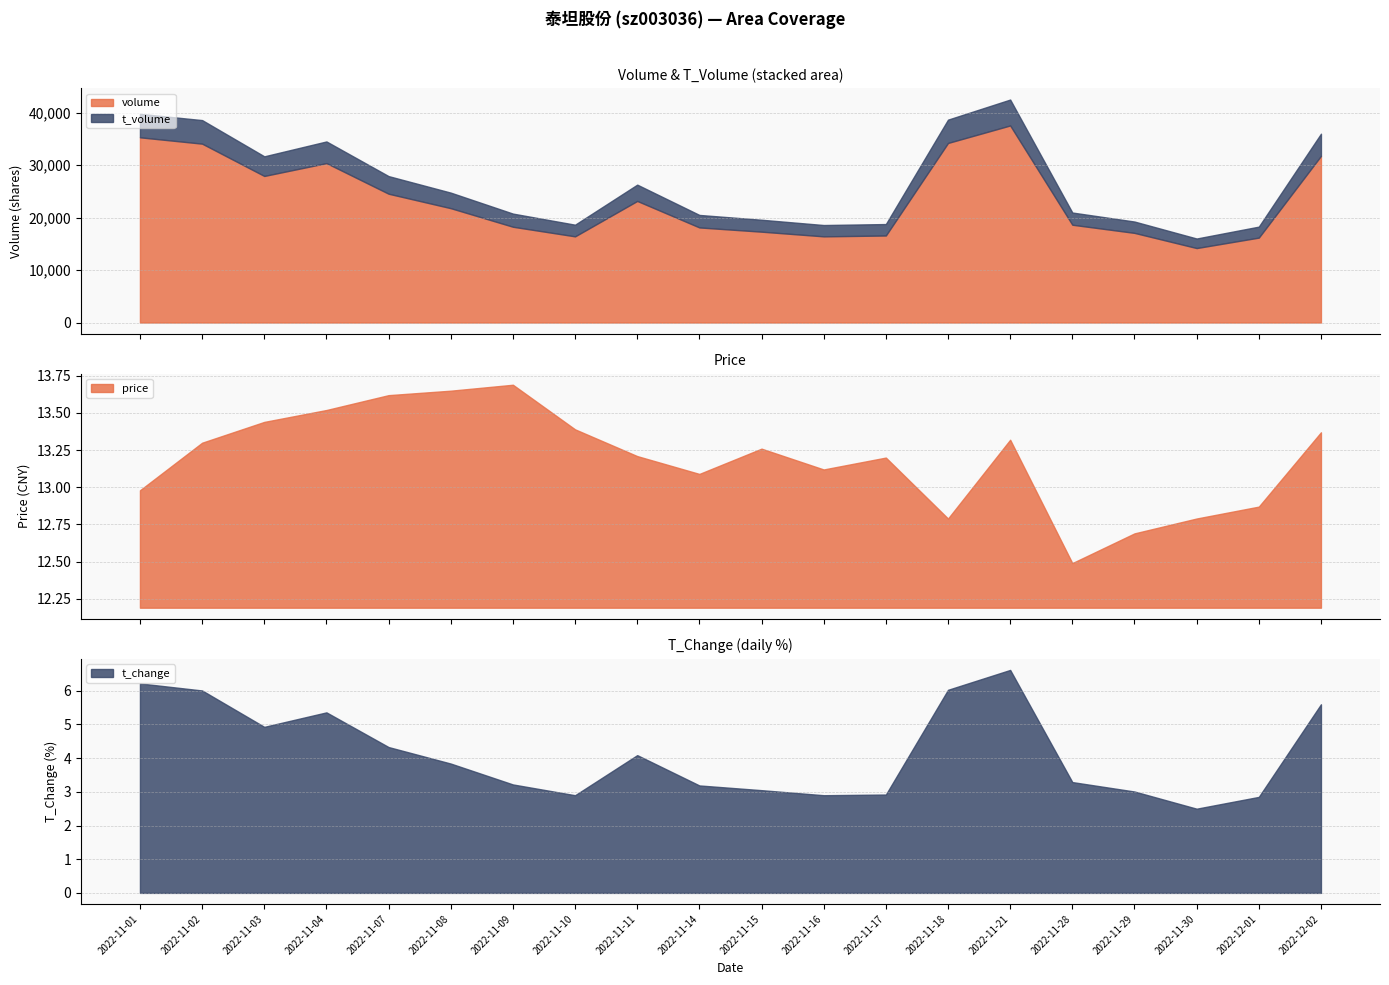

Reading right to left, list all the values displayed in this chart.

volume: 2022-12-02=31758.0	2022-12-01=16180.0	2022-11-30=14188.0	2022-11-29=17078.0	2022-11-28=18634.0	2022-11-21=37550.0	2022-11-18=34218.0	2022-11-17=16582.0	2022-11-16=16417.0	2022-11-15=17311.0	2022-11-14=18117.0	2022-11-11=23167.0	2022-11-10=16418.0	2022-11-09=18249.0	2022-11-08=21788.0	2022-11-07=24542.0	2022-11-04=30378.0	2022-11-03=27928.0	2022-11-02=34084.0	2022-11-01=35293.0
t_volume: 2022-12-02=4221.0	2022-12-01=2090.0	2022-11-30=1818.0	2022-11-29=2163.0	2022-11-28=2325.0	2022-11-21=4937.0	2022-11-18=4442.0	2022-11-17=2180.0	2022-11-16=2160.0	2022-11-15=2273.0	2022-11-14=2383.0	2022-11-11=3107.0	2022-11-10=2223.0	2022-11-09=2506.0	2022-11-08=2962.0	2022-11-07=3356.0	2022-11-04=4125.0	2022-11-03=3741.0	2022-11-02=4490.0	2022-11-01=4478.0
price: 2022-12-02=13.4	2022-12-01=12.9	2022-11-30=12.8	2022-11-29=12.7	2022-11-28=12.5	2022-11-21=13.3	2022-11-18=12.8	2022-11-17=13.2	2022-11-16=13.1	2022-11-15=13.3	2022-11-14=13.1	2022-11-11=13.2	2022-11-10=13.4	2022-11-09=13.7	2022-11-08=13.7	2022-11-07=13.6	2022-11-04=13.5	2022-11-03=13.4	2022-11-02=13.3	2022-11-01=13.0
t_change: 2022-12-02=5.6	2022-12-01=2.9	2022-11-30=2.5	2022-11-29=3.0	2022-11-28=3.3	2022-11-21=6.6	2022-11-18=6.0	2022-11-17=2.9	2022-11-16=2.9	2022-11-15=3.0	2022-11-14=3.2	2022-11-11=4.1	2022-11-10=2.9	2022-11-09=3.2	2022-11-08=3.8	2022-11-07=4.3	2022-11-04=5.4	2022-11-03=4.9	2022-11-02=6.0	2022-11-01=6.2